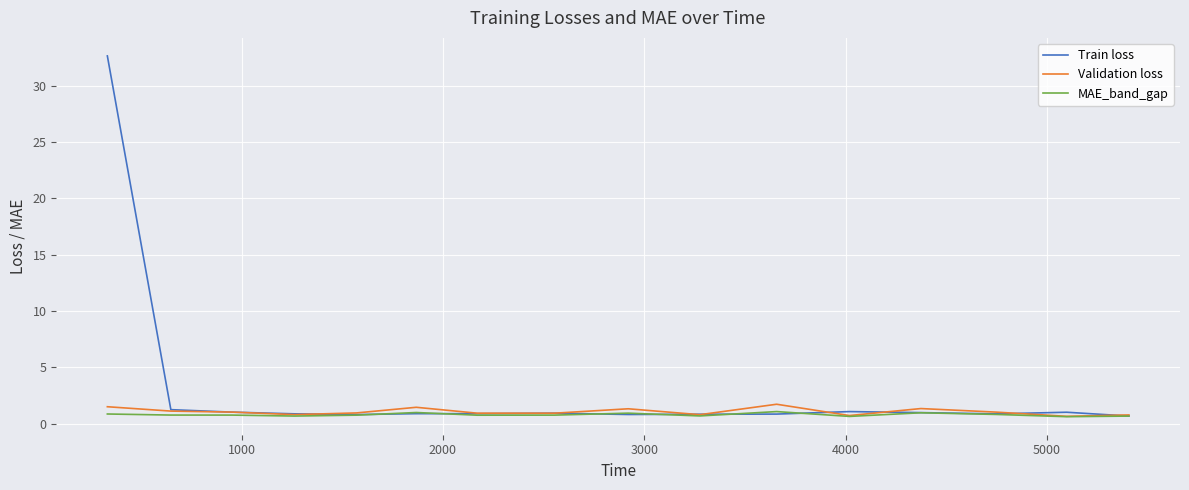

What is the maximum value shown in the chart?

32.6